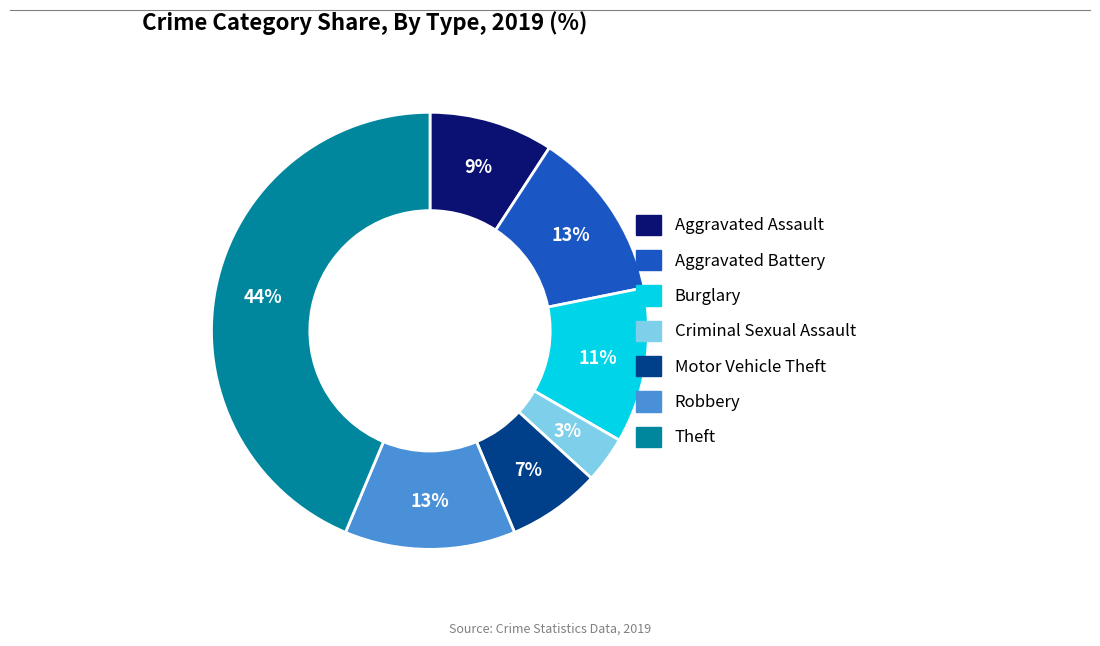

Count the number of slices in the pie.

7